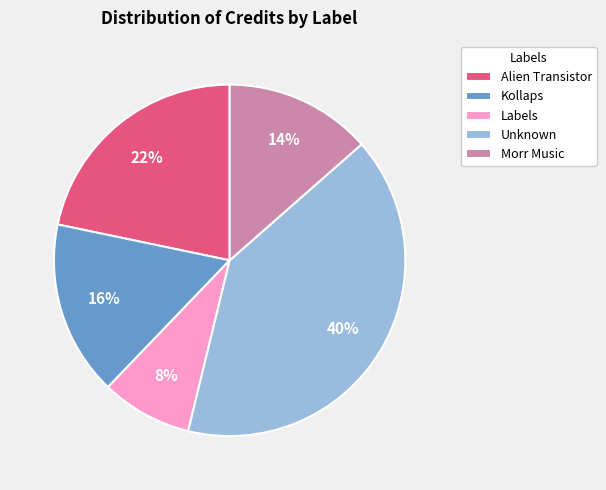

Does any single category account for the majority?

No